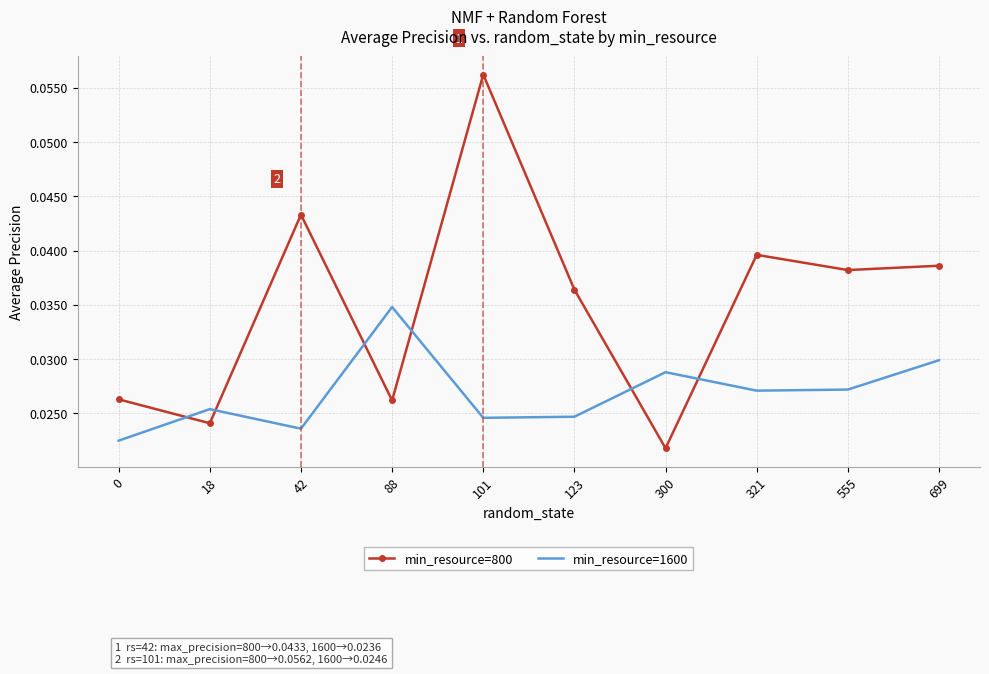

Which series has the largest range (max minus min)?

min_resource=800